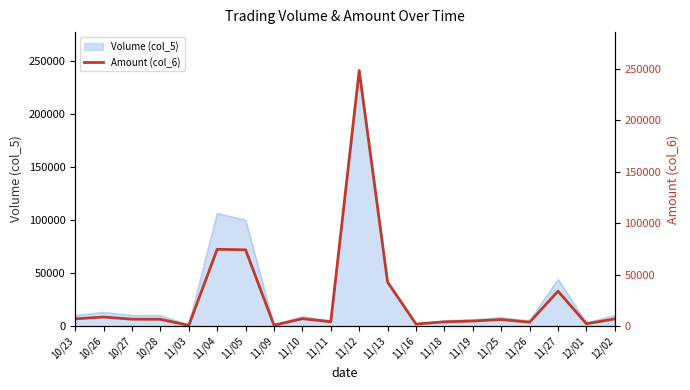

How many points are higher than both their immediate neighbors (excluding endpoints)?

6